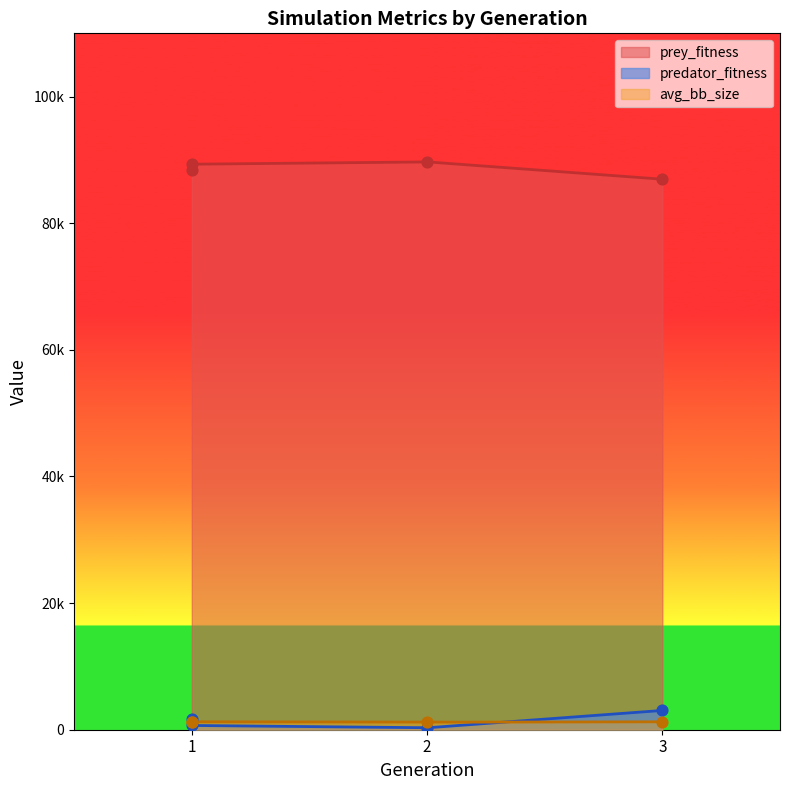

Which series has the largest Y range (max minus min)?

prey_fitness